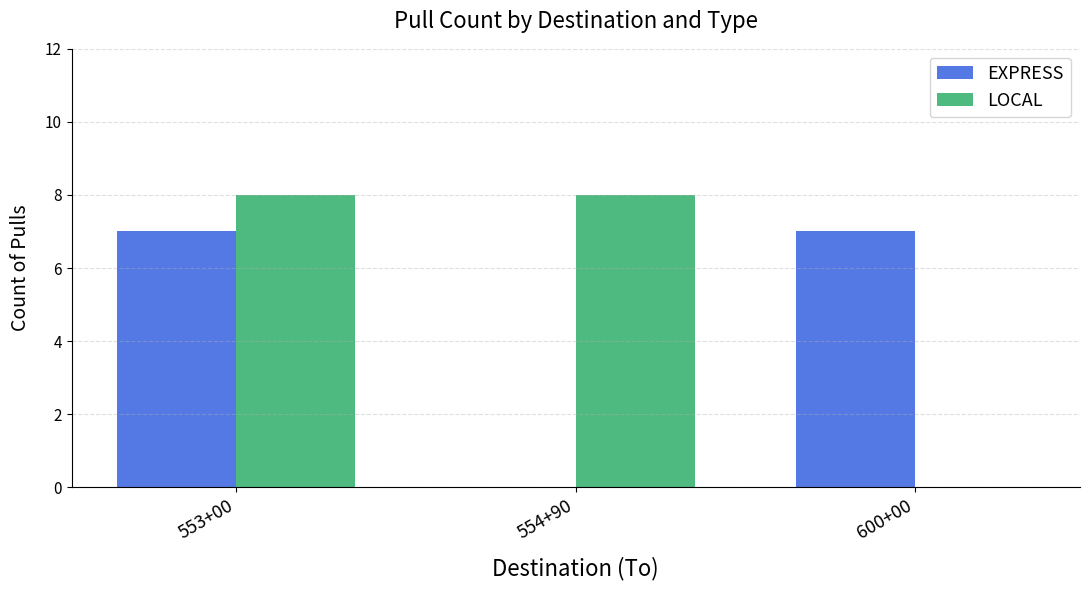

How many categories are shown in the chart?

3